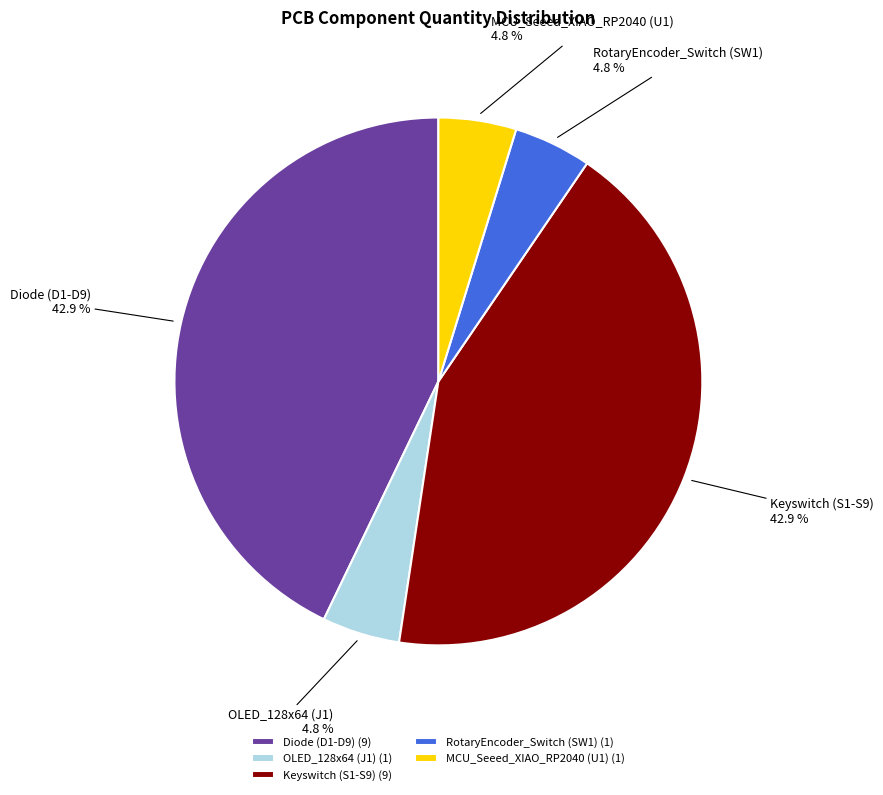

Count the number of slices in the pie.

5